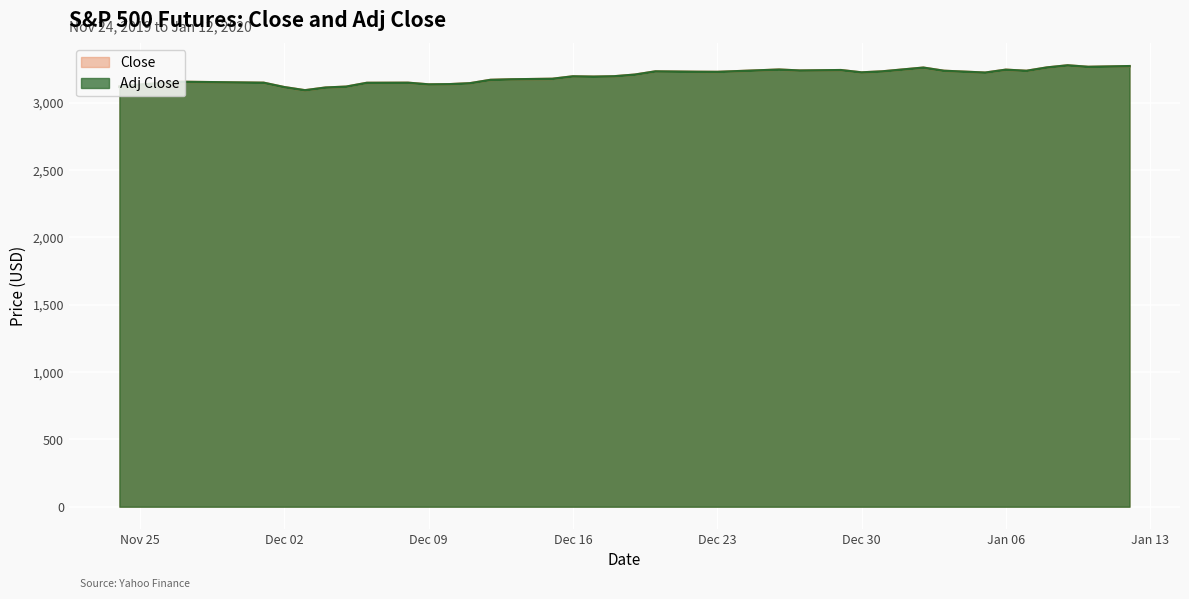

In Close, how many points are lower than both neighbors (excluding endpoints)?

9